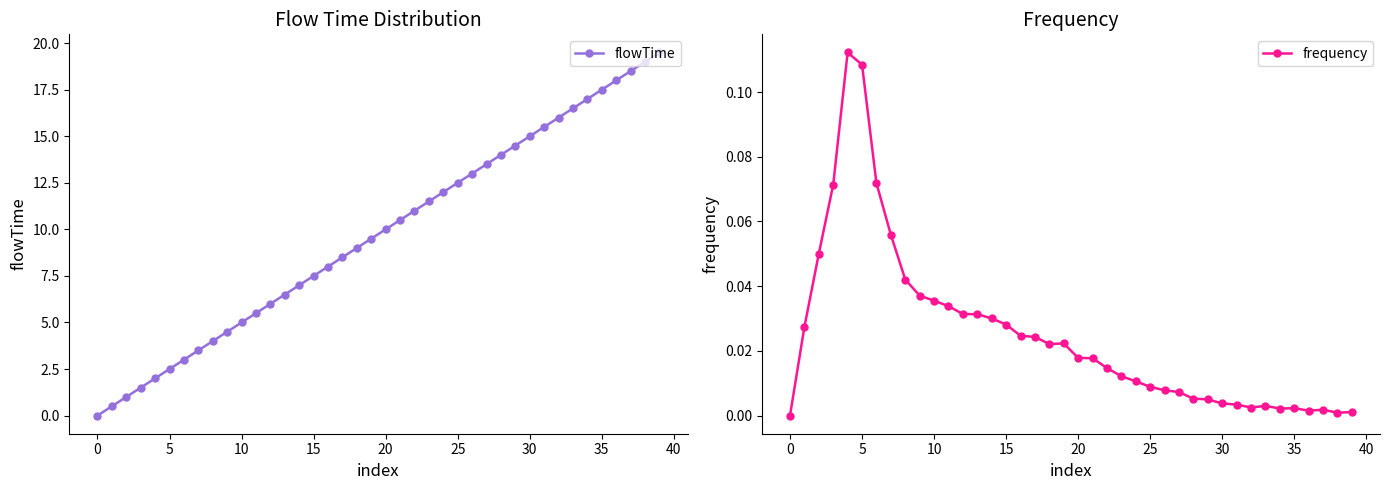

True or false: frequency and flowTime cross at least once.

False